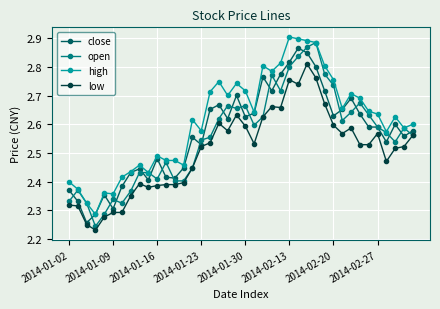

What is the difference between the maximum and minimum values in the close series?

0.6